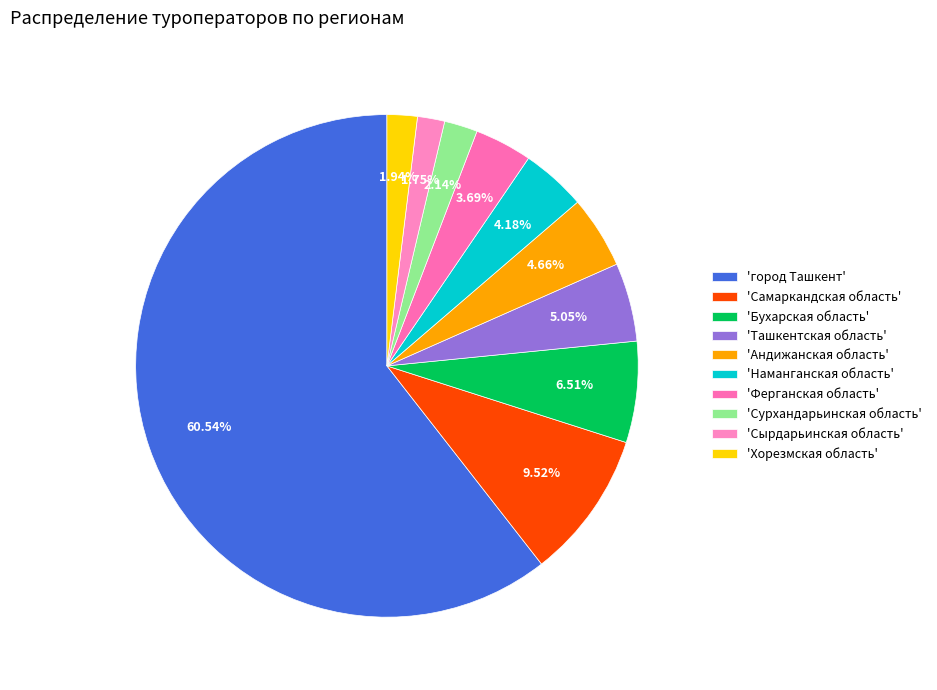

To the nearest percent, what is the difference between the largest and smallest slice percentages?

59%